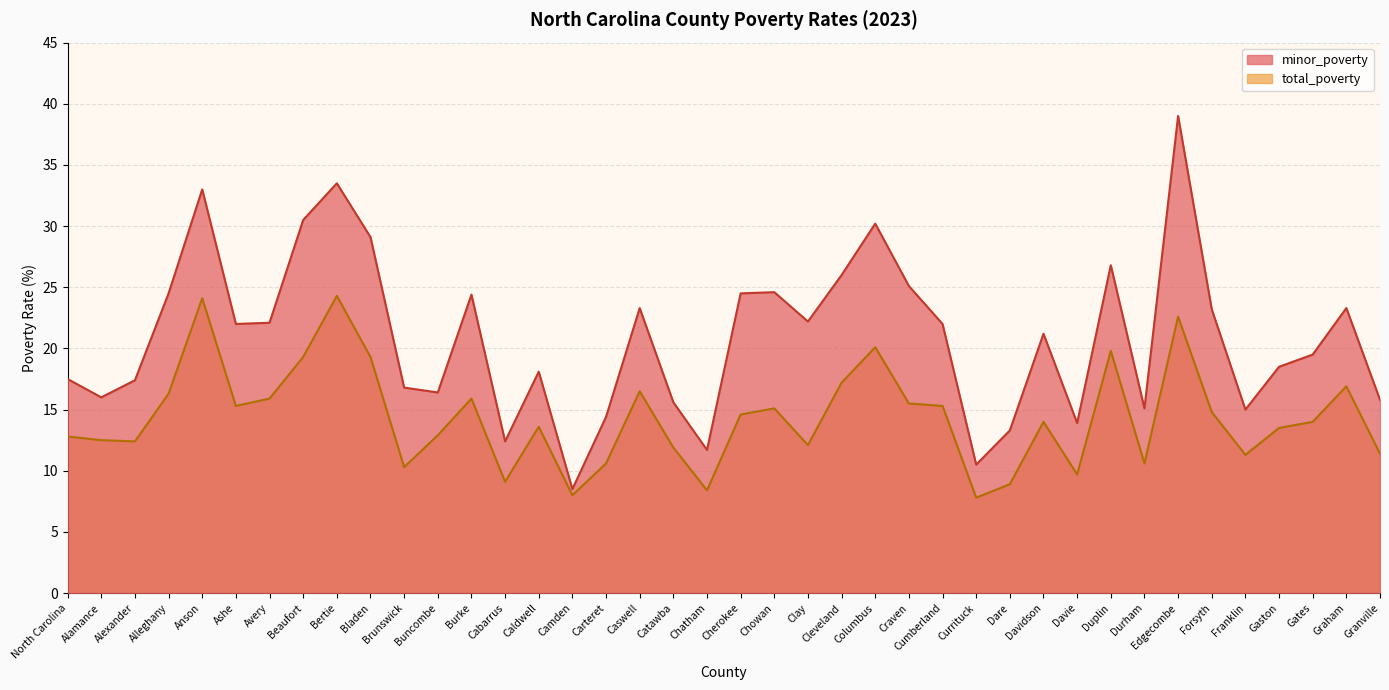

List the series in order of their overall mean, lowest first.

total_poverty, minor_poverty